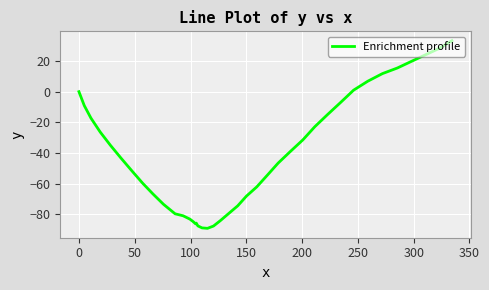

What is the smallest value displayed?

-89.3